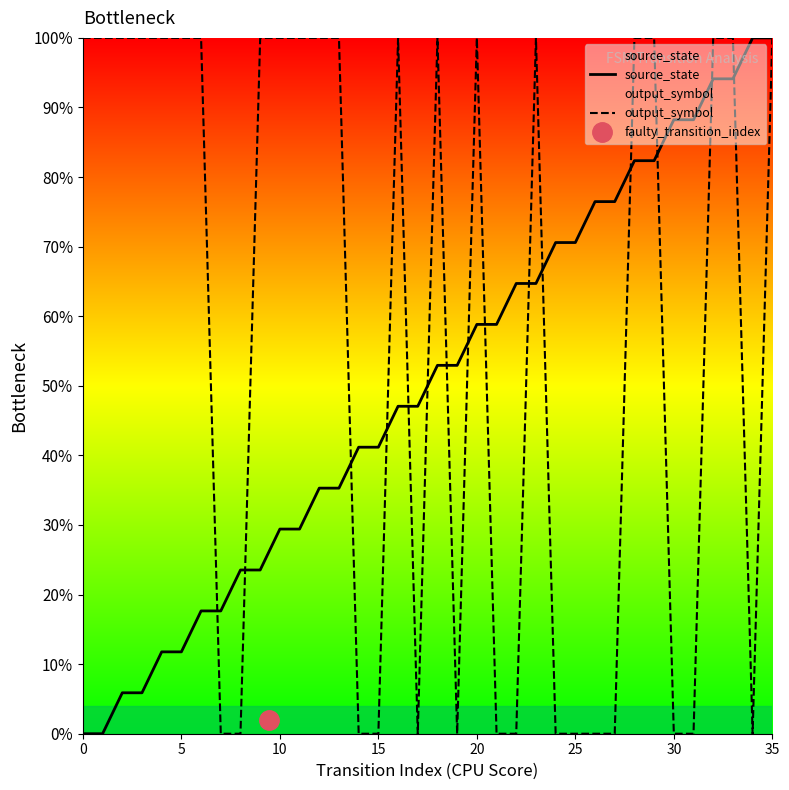

How many lines are shown in the chart?

2